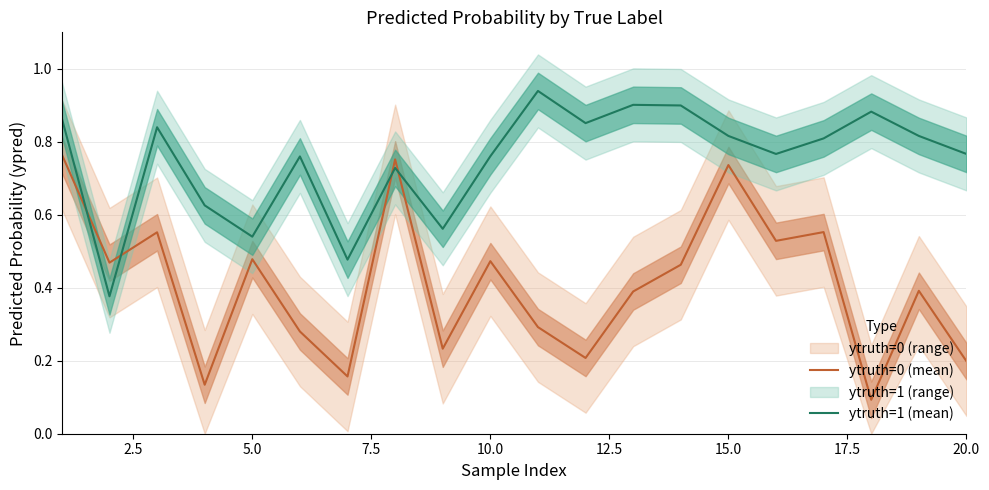

What is the sum of all ytruth=0 (mean) values?

8.1